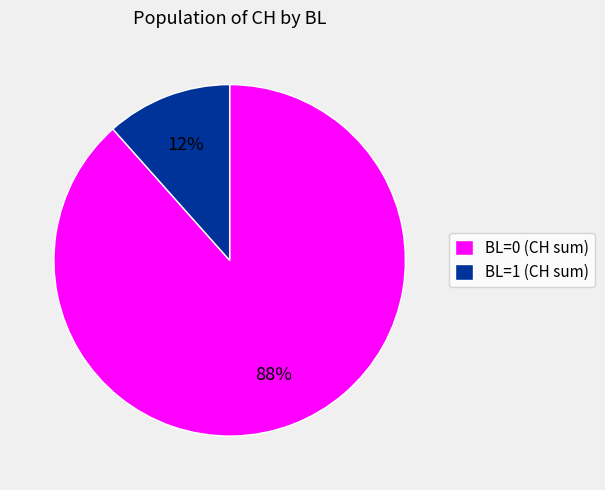

Rank the categories by value from highest to lowest.

BL=0 (CH sum), BL=1 (CH sum)